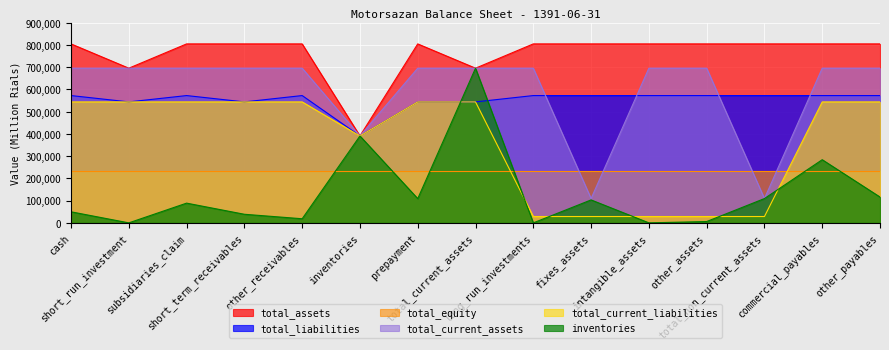

Which series has the largest total across all categories?

total_assets